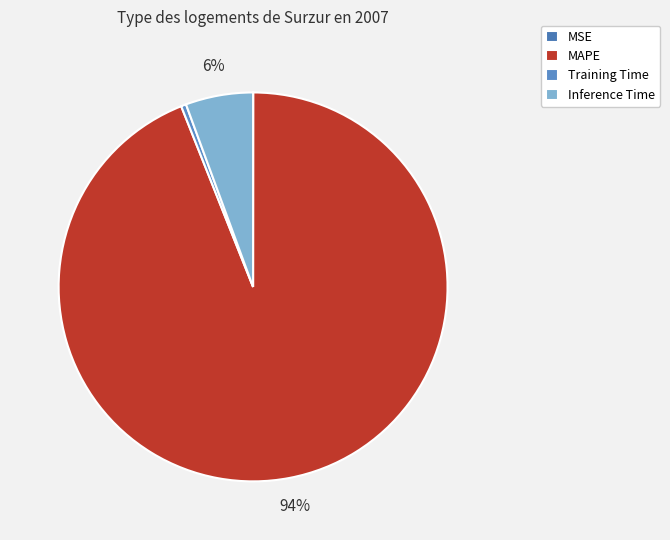

Is it true that MAPE is 82% of the pie?

False